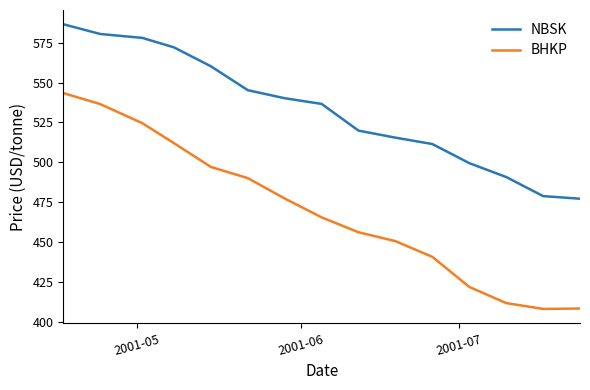

Rank the series by their average value, from lowest to highest.

BHKP, NBSK